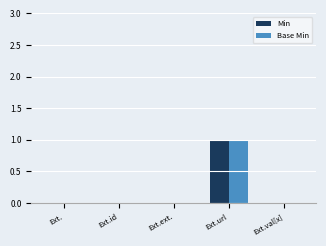

At which category is the sum across all series the highest?

Ext.url